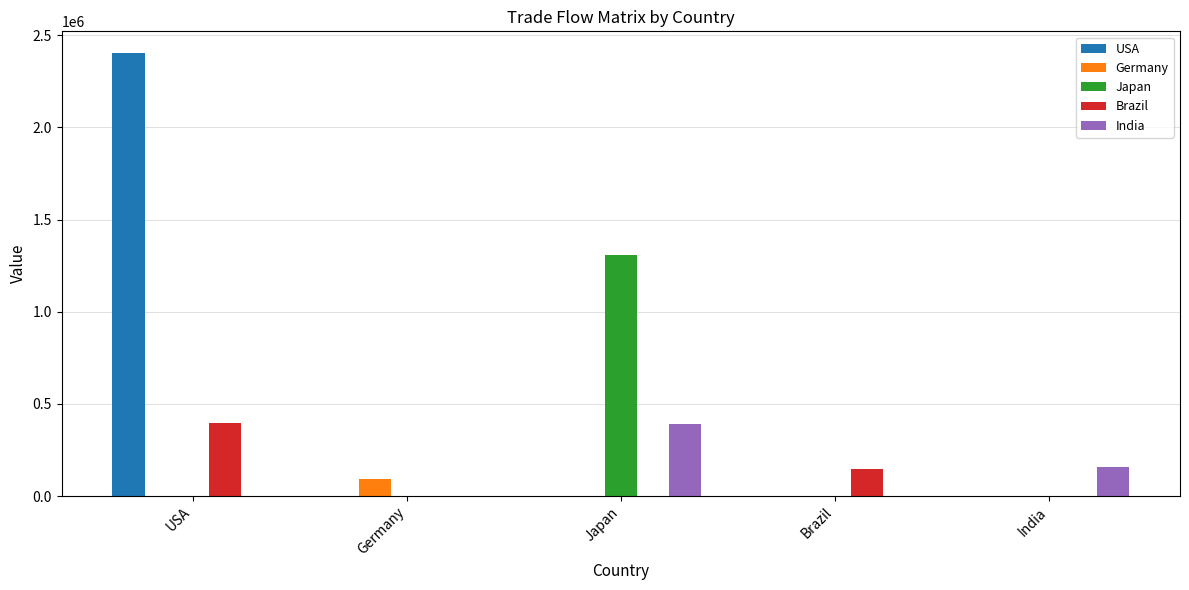

What is the approximate value of Brazil at Brazil?

145000.0